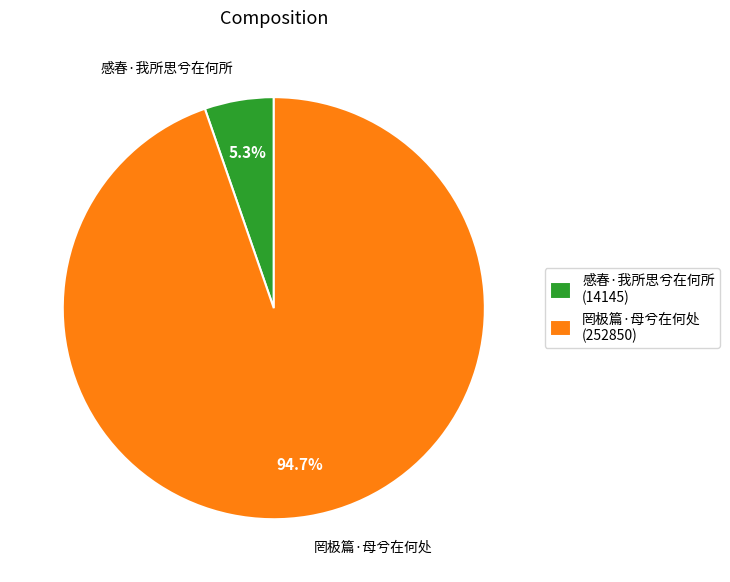

Is there any slice that represents more than half of the pie?

Yes